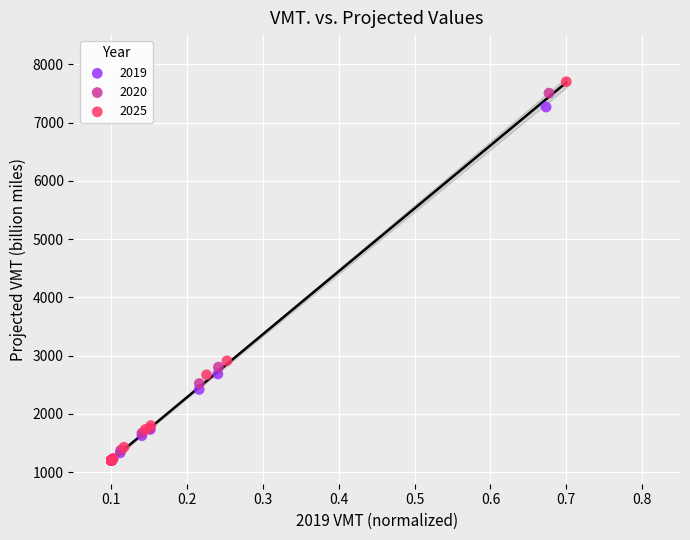

What are all the series names shown in the legend?

2019, 2020, 2025